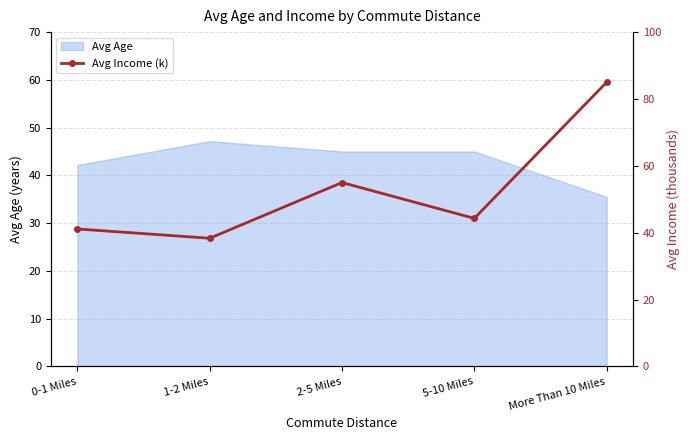

What is the average value?

52.7